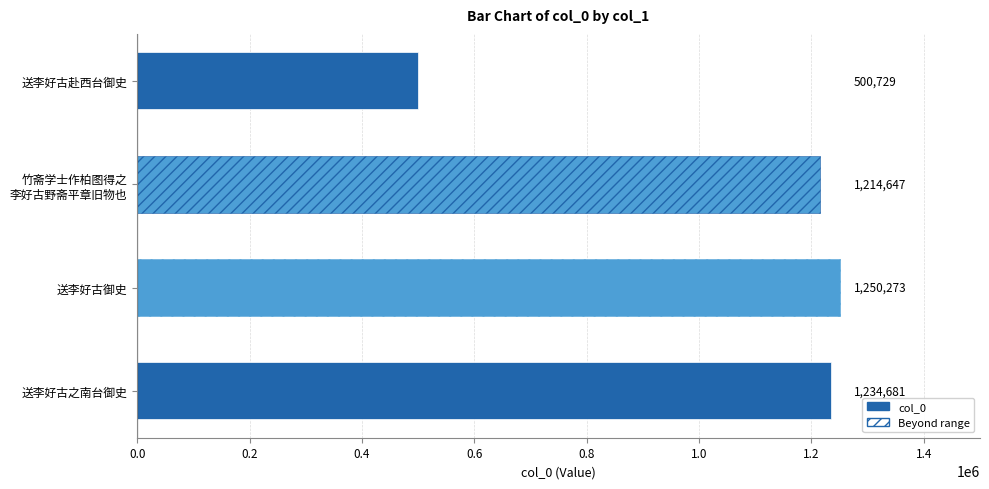

The value at 0.0 is 500729. True or false?

True